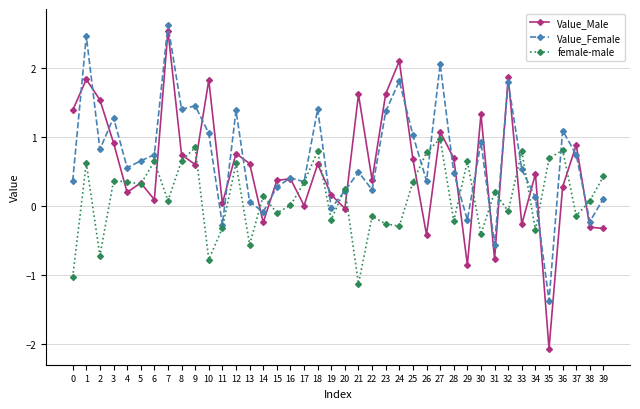

Is it true that Value_Male equals 0.3 at 18?

False